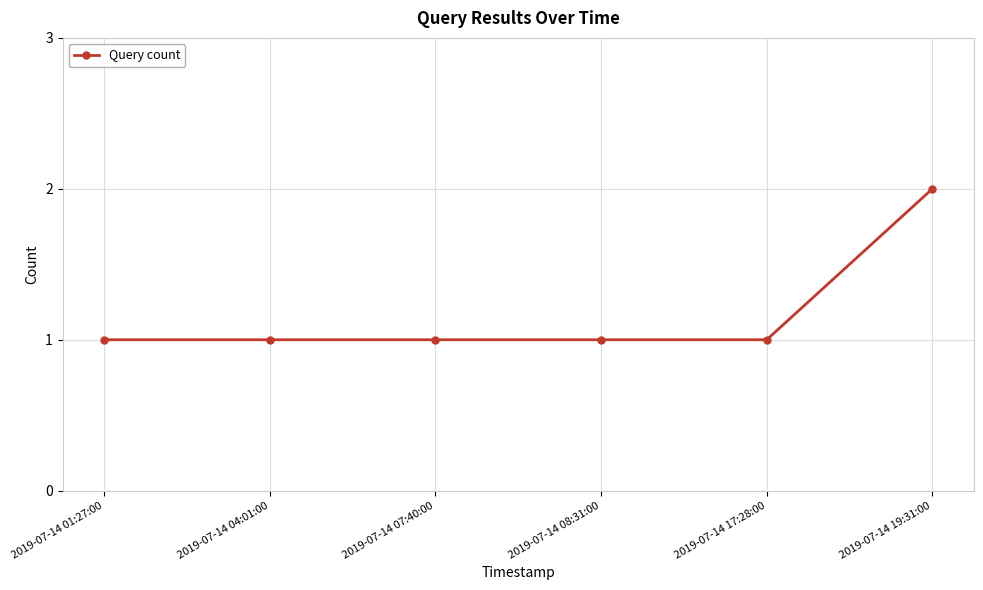

How many lines are shown in the chart?

1